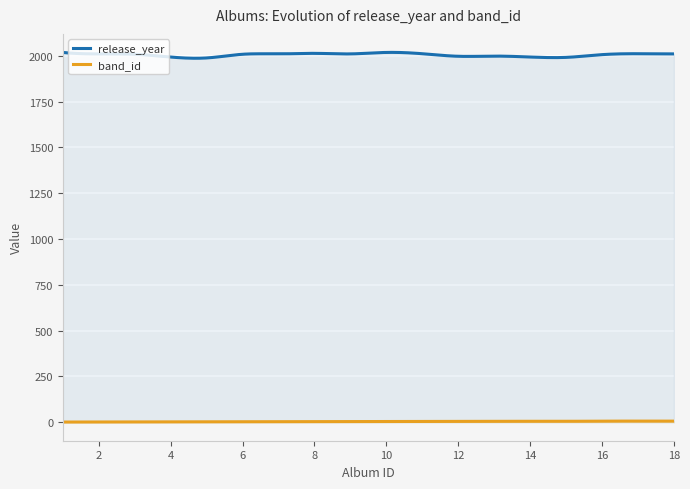

What is the difference between the maximum and minimum values in the band_id series?

5.2